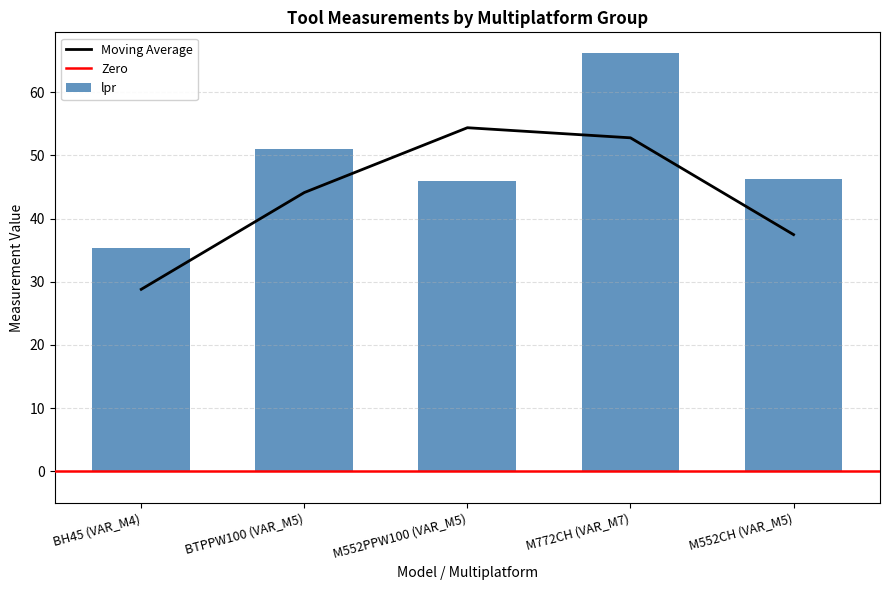

What is the difference between the maximum and minimum values in the lpr series?

30.8